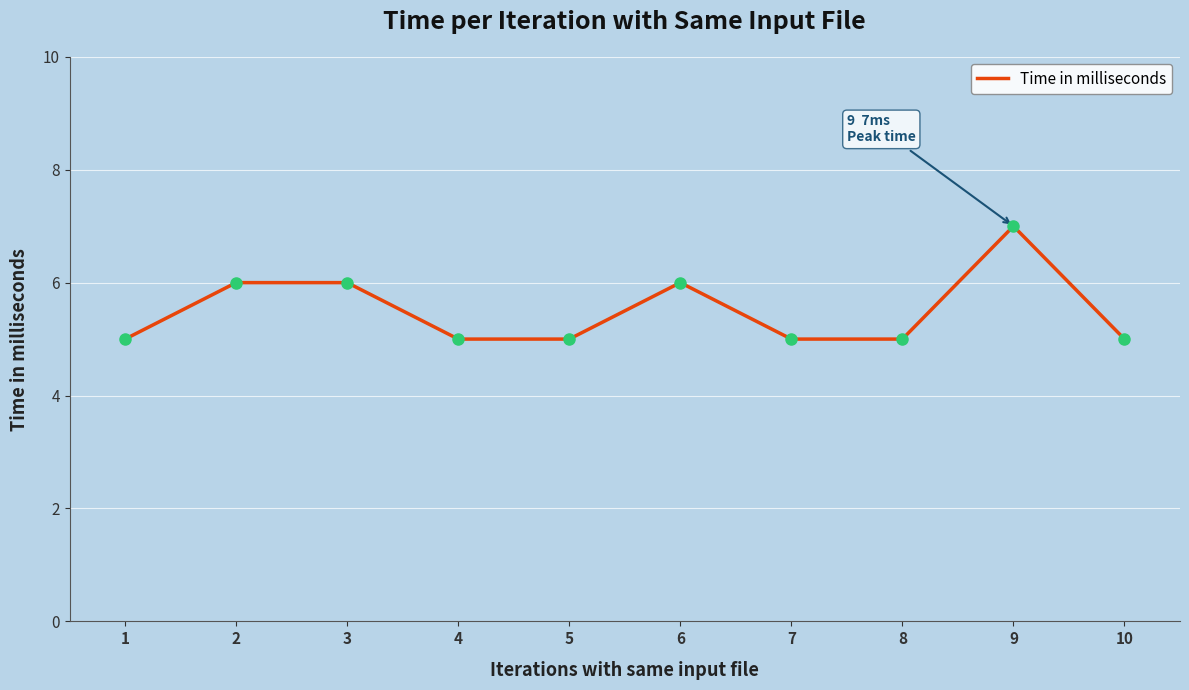

Which label corresponds to the largest value in the chart?

9